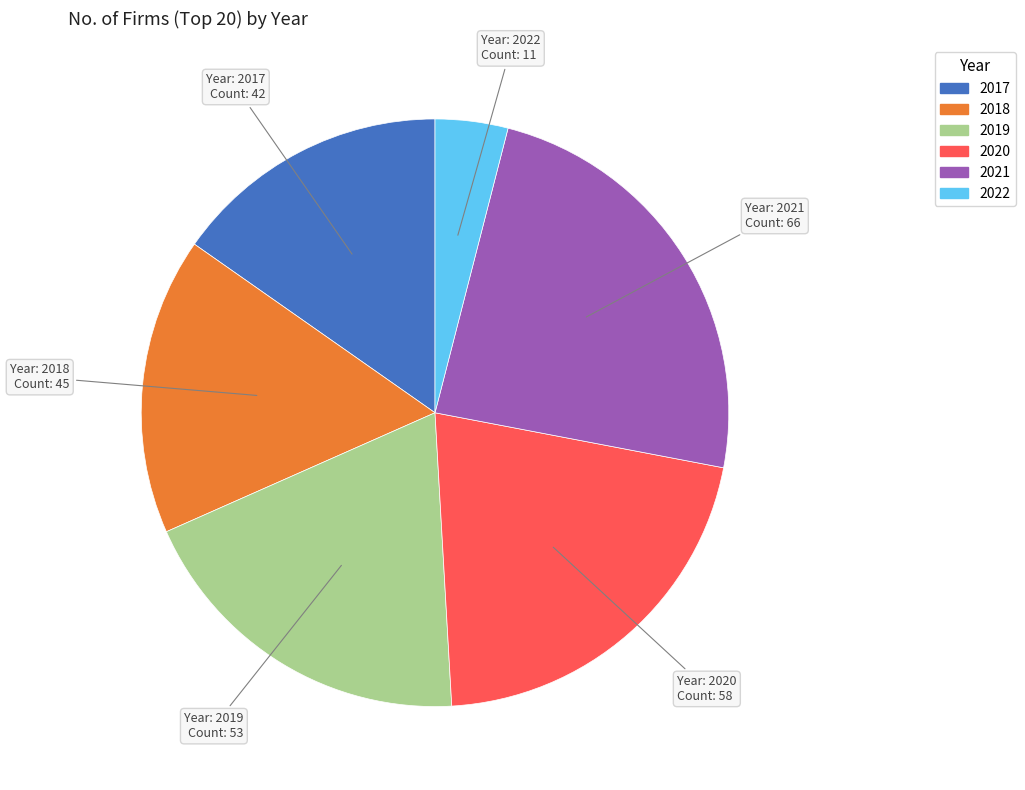

The 2017 slice represents 15% of the pie. True or false?

True